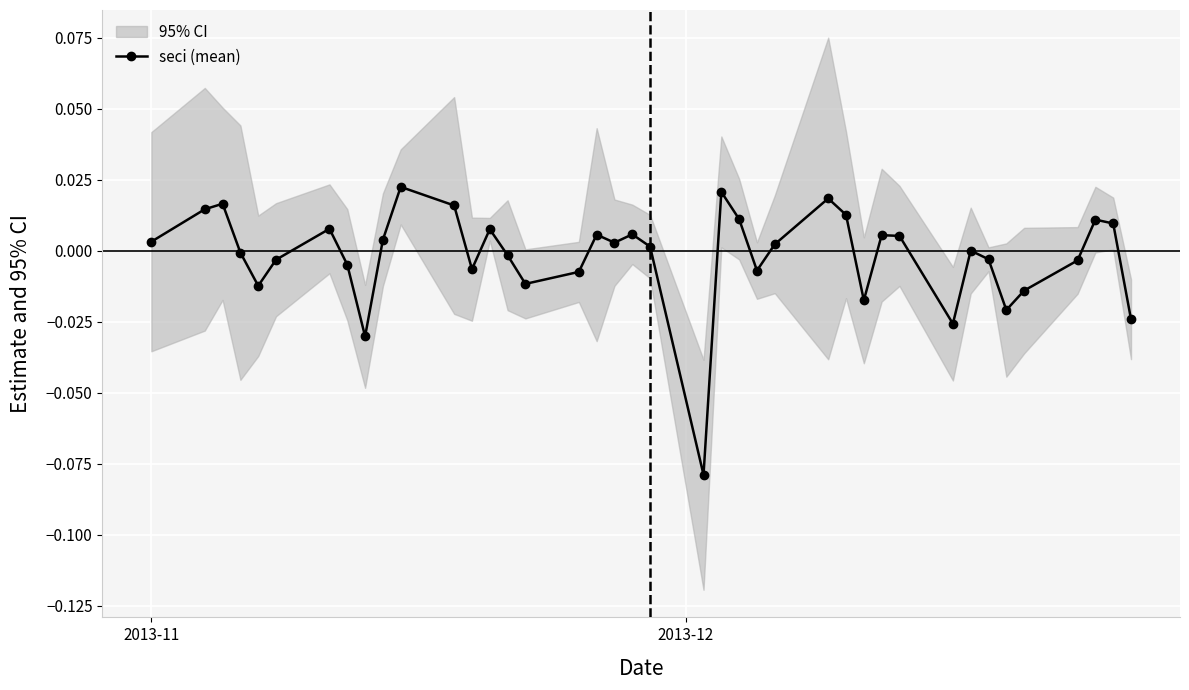

How many negative values are there?

18